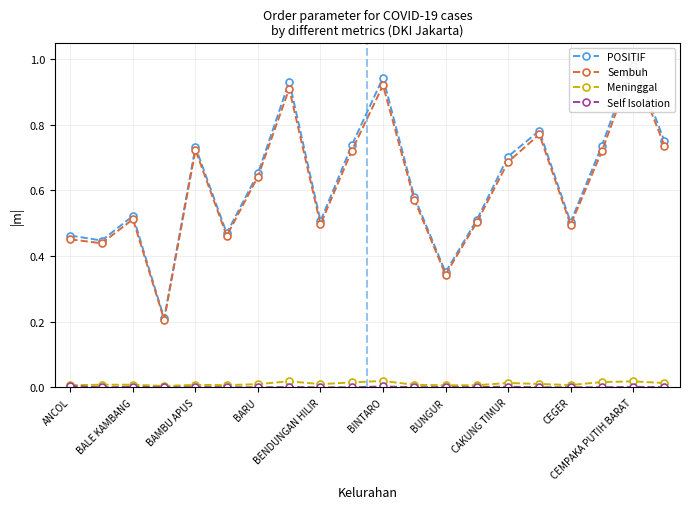

True or false: Sembuh and Self Isolation cross at least once.

False